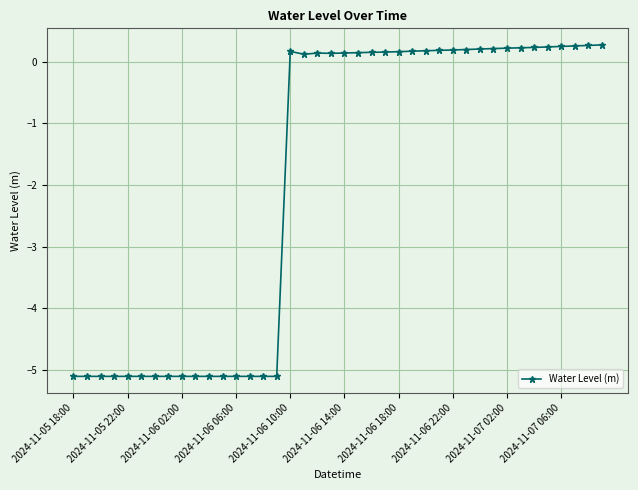

What is the difference between the maximum and minimum values?

5.4